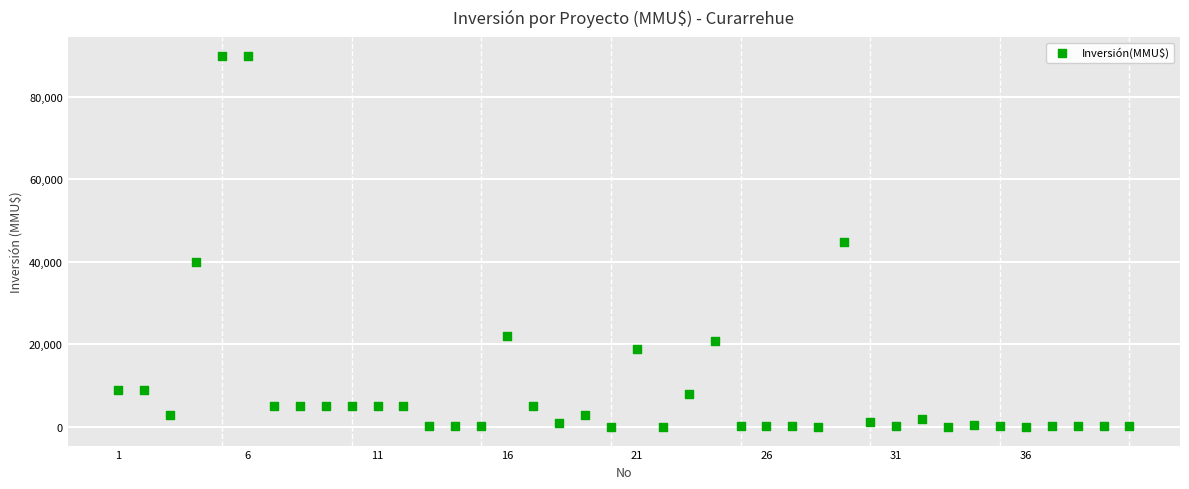

What is the range of X values (max minus min)?

39